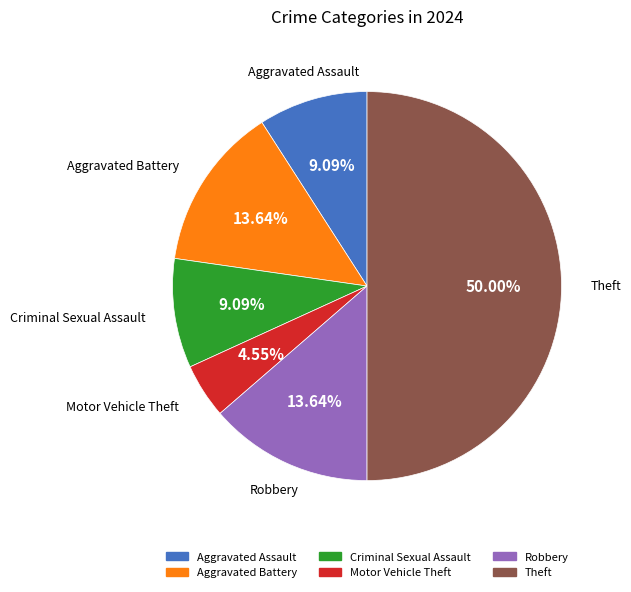

What percentage do Criminal Sexual Assault and Theft together represent?

59.1%